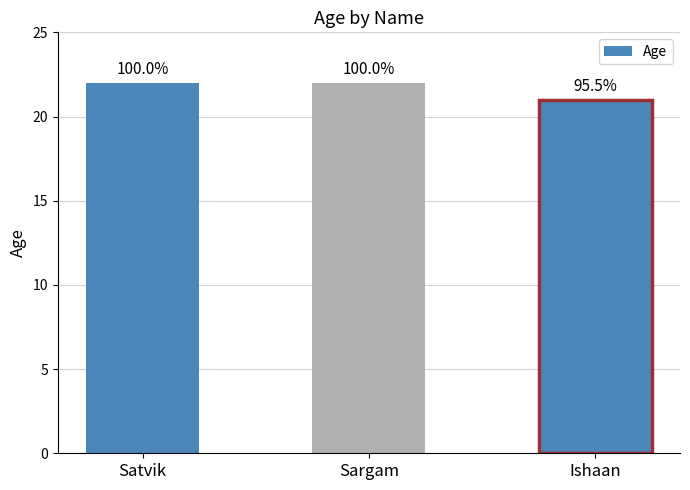

What is the label of the 2nd bar from the right?

Sargam